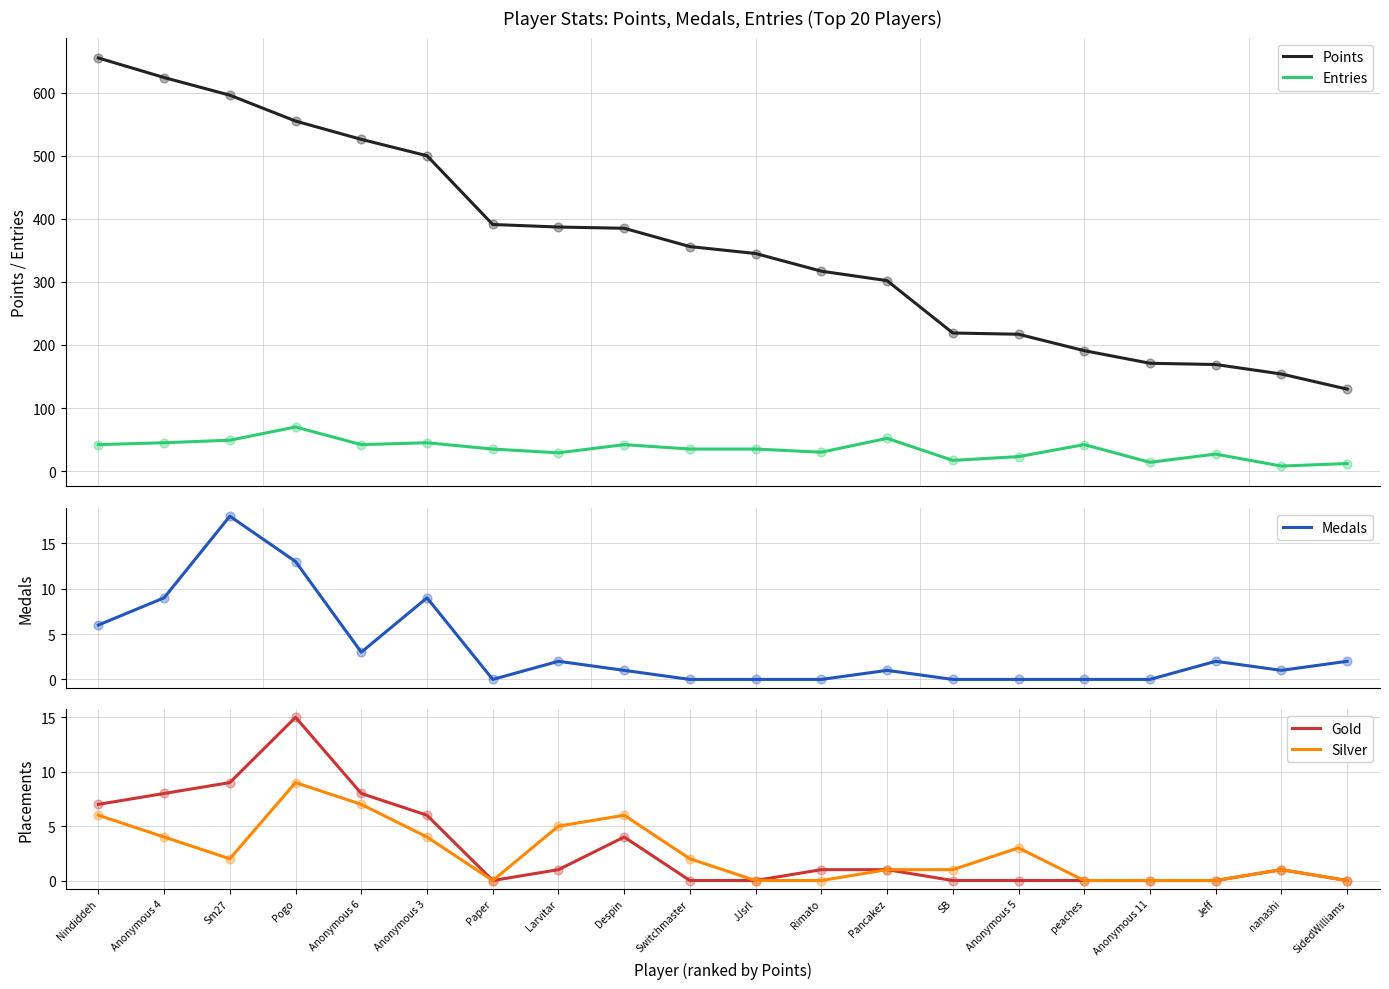

Which series has the widest spread of Y values?

Points